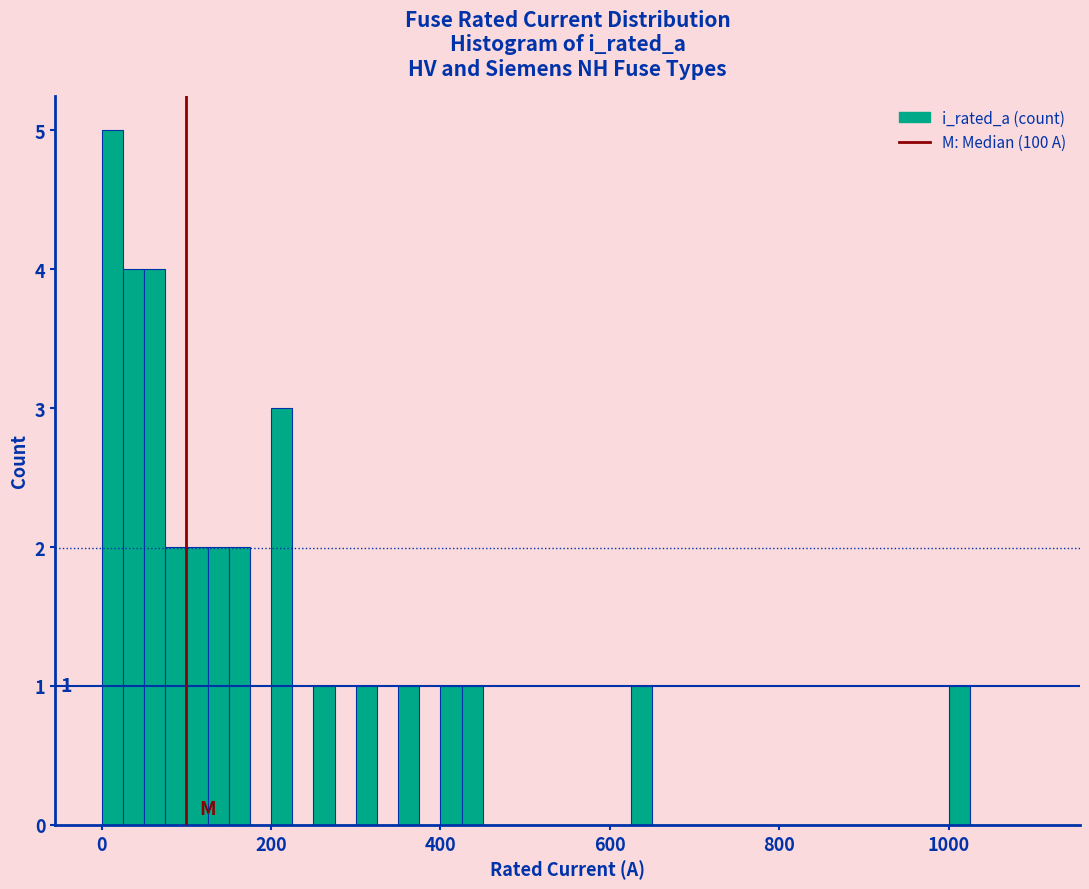

Around what value on the x-axis is the tallest bar? Give the approximate position of its centre, as read against the axis.

20